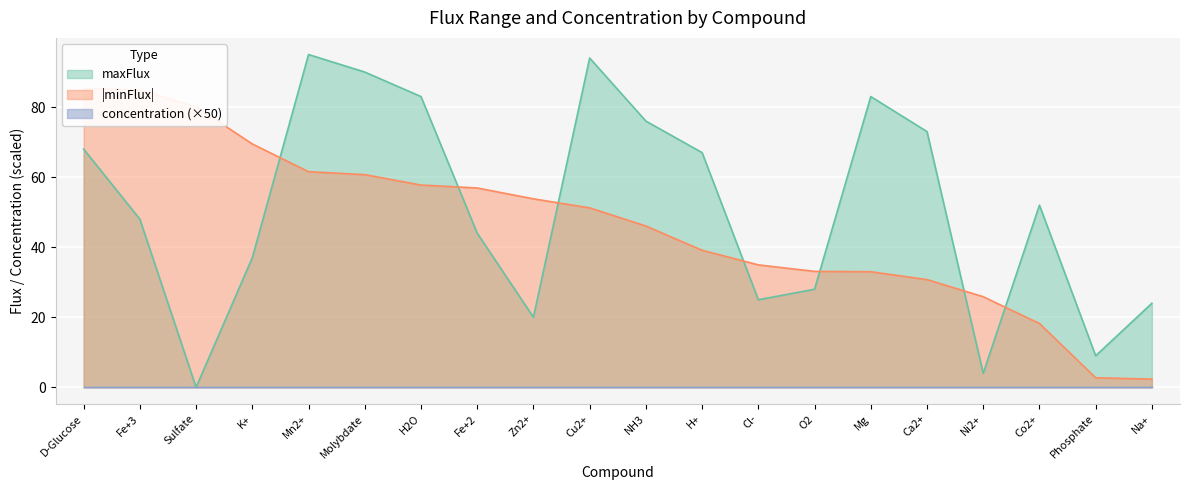

The maxFlux series shows 24 at Na+. True or false?

True